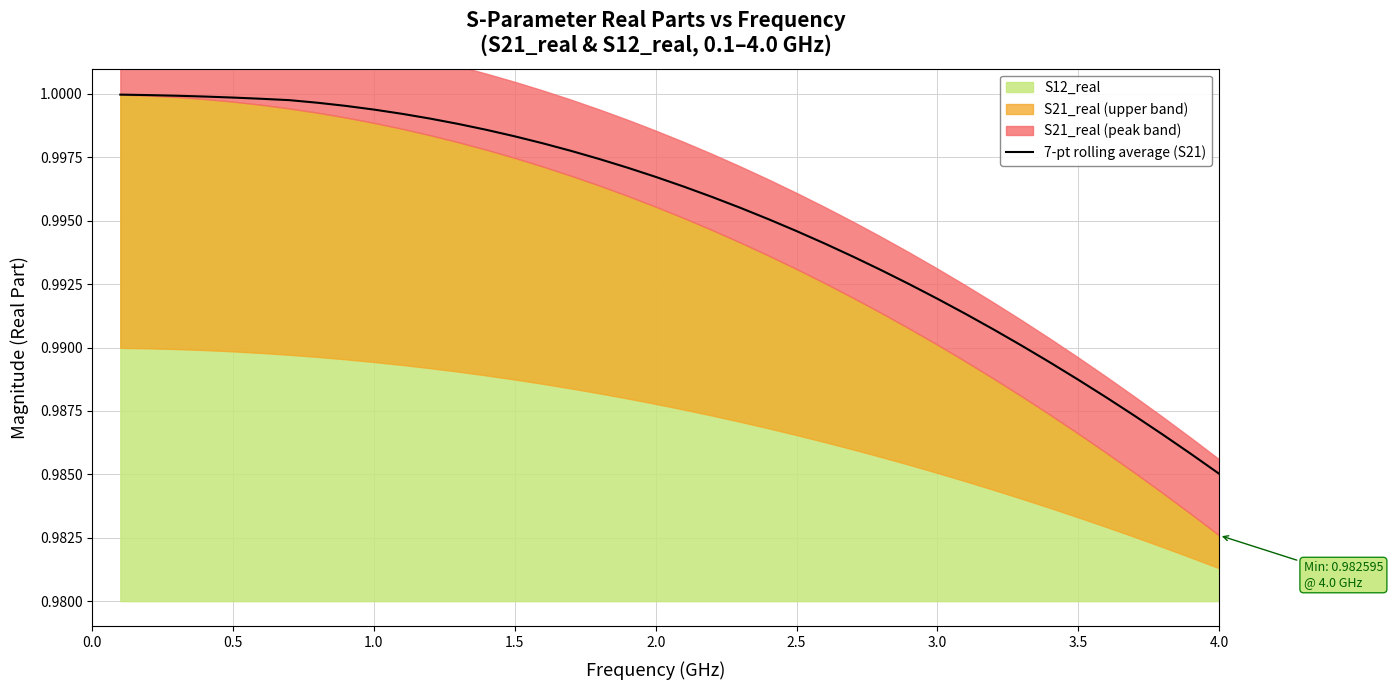

What is the maximum value shown in the chart?

1.0